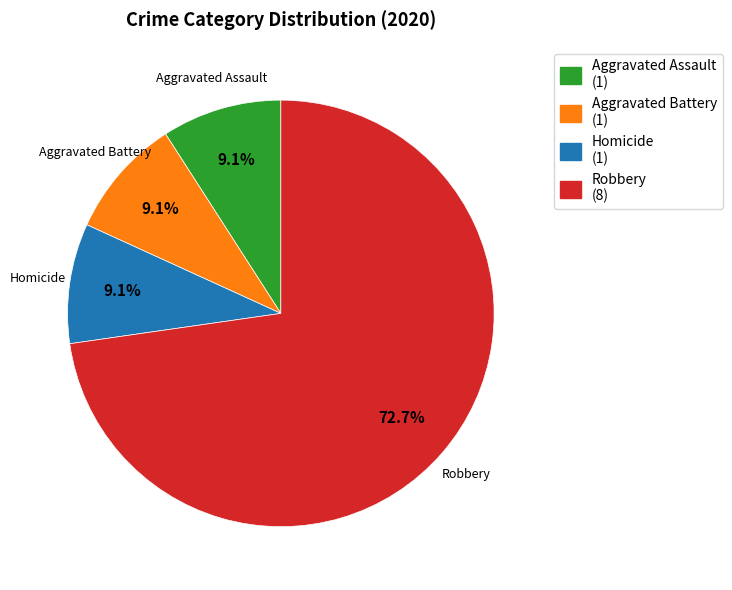

What portion of the pie excludes Aggravated Battery (1)?

90.9%